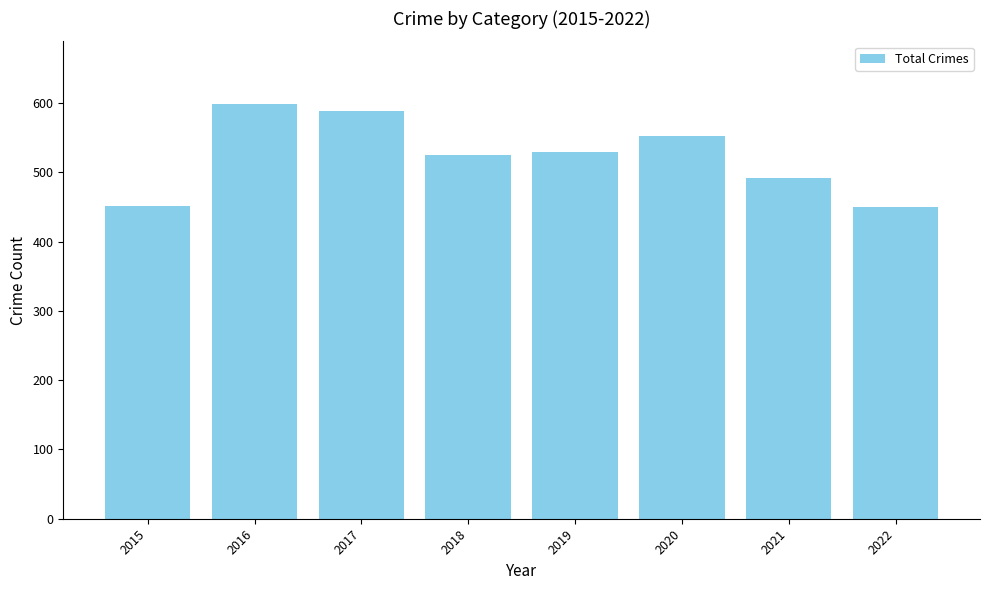

How many data points are less than 529?

4